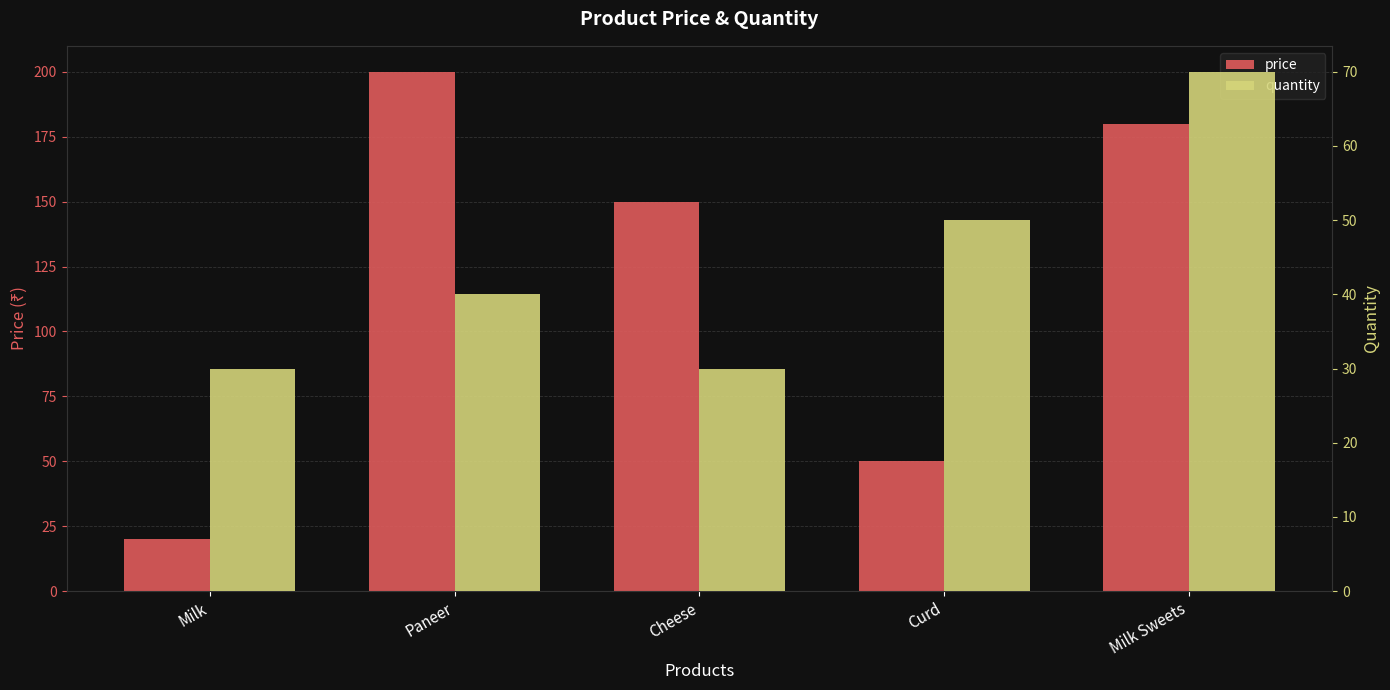

True or false: price has a value of 150 at Cheese.

True